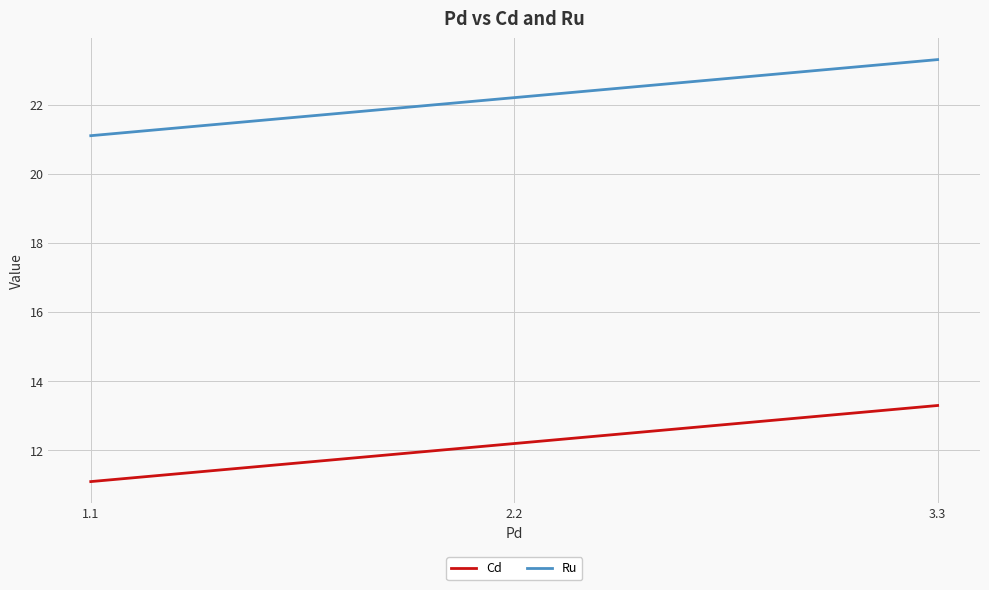

Rank the series by their average value, from lowest to highest.

Cd, Ru